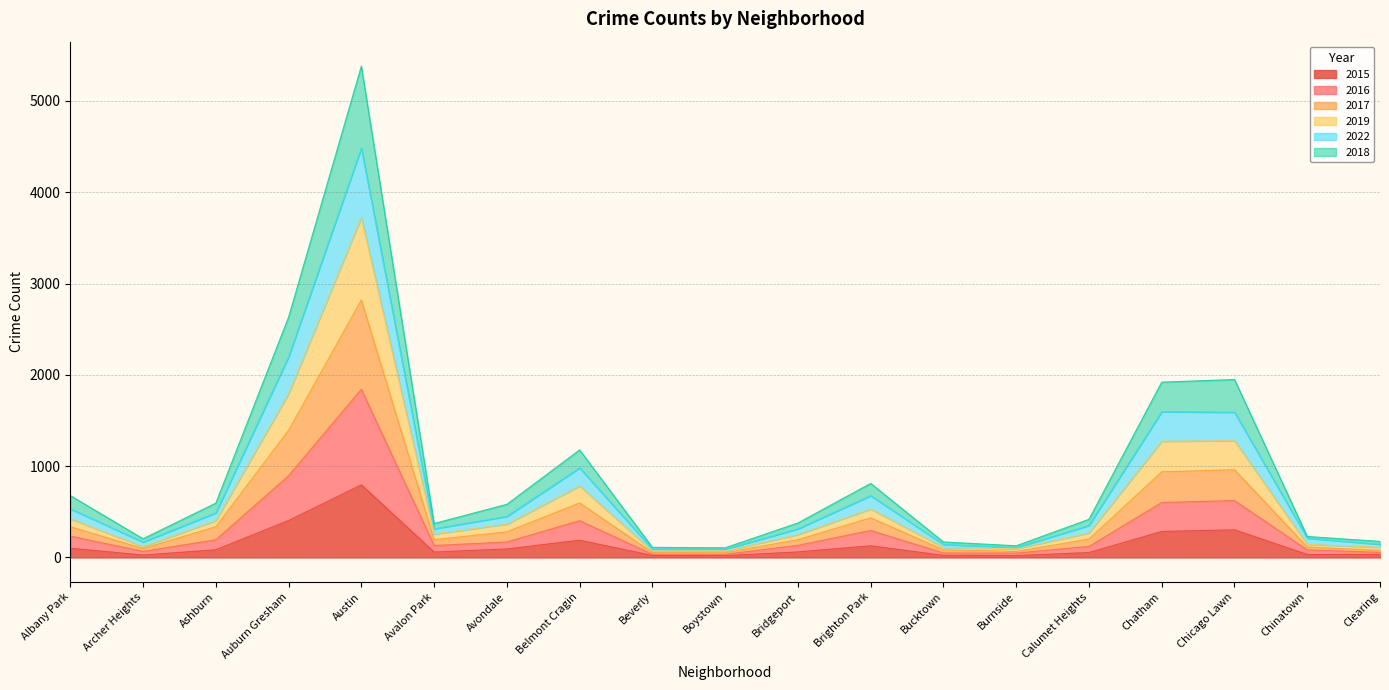

What are all the series names shown in the legend?

2015, 2016, 2017, 2019, 2022, 2018